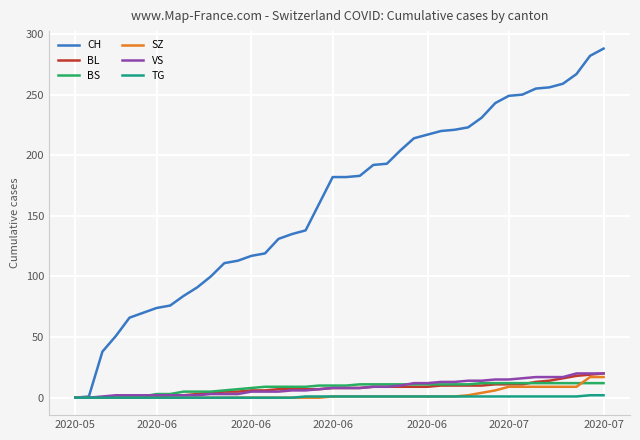

Which series has the largest total across all categories?

CH